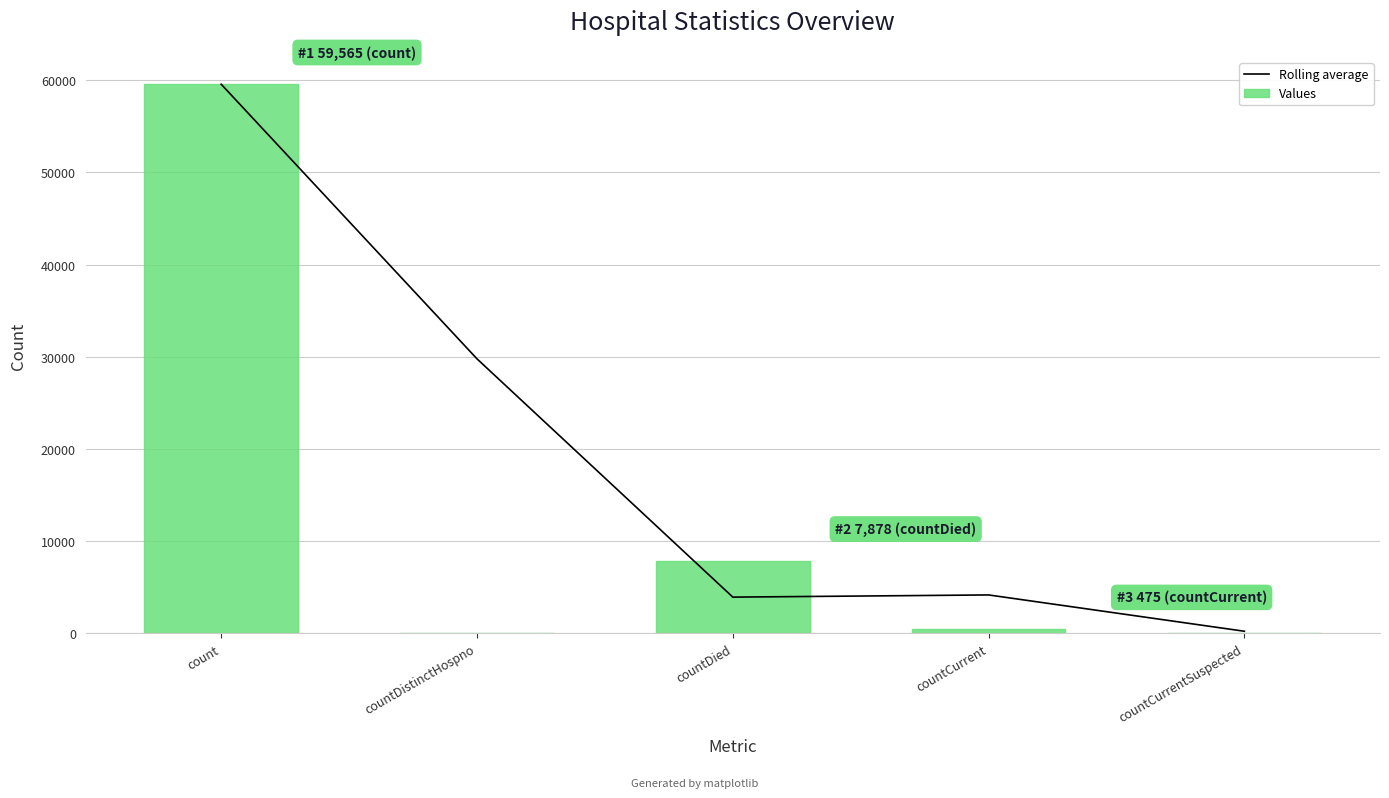

List the series in order of their peak value, lowest first.

Rolling average, Values